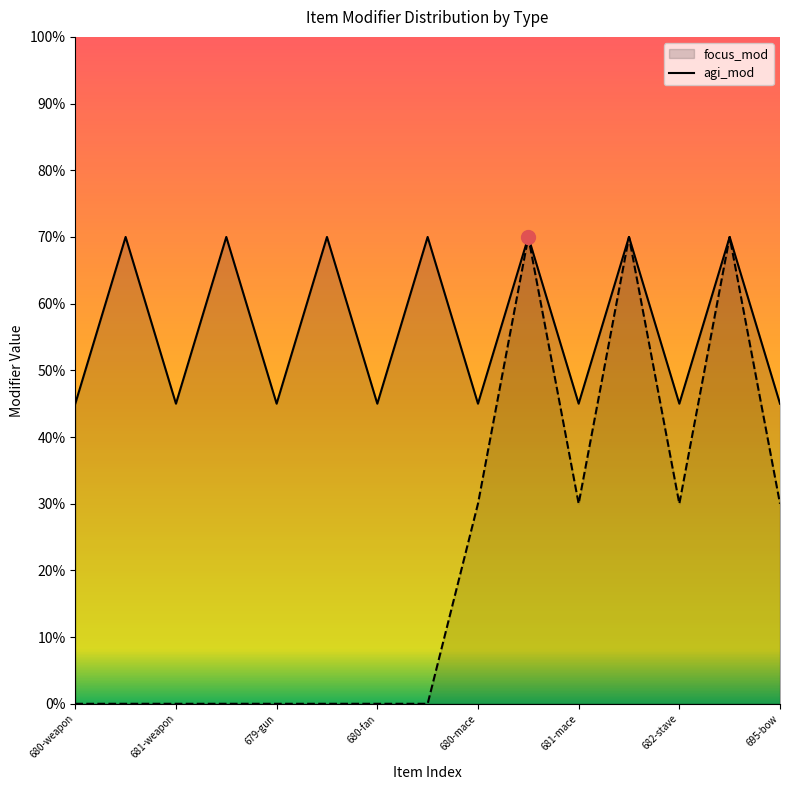

How many lines are shown in the chart?

2